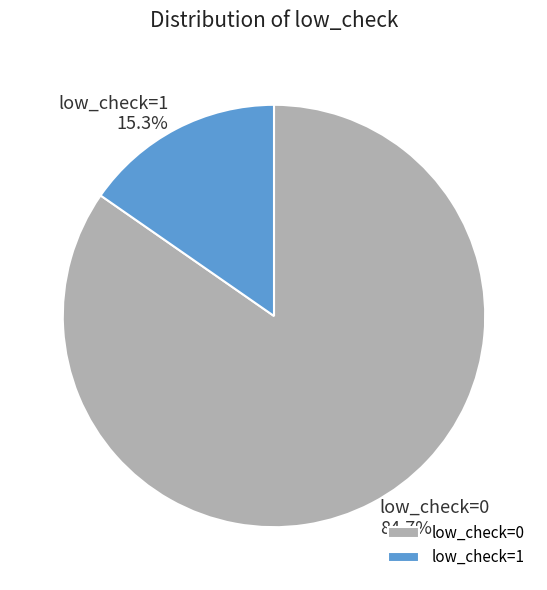

What is the ratio of the value at low_check=1 to the value at low_check=0?

0.2